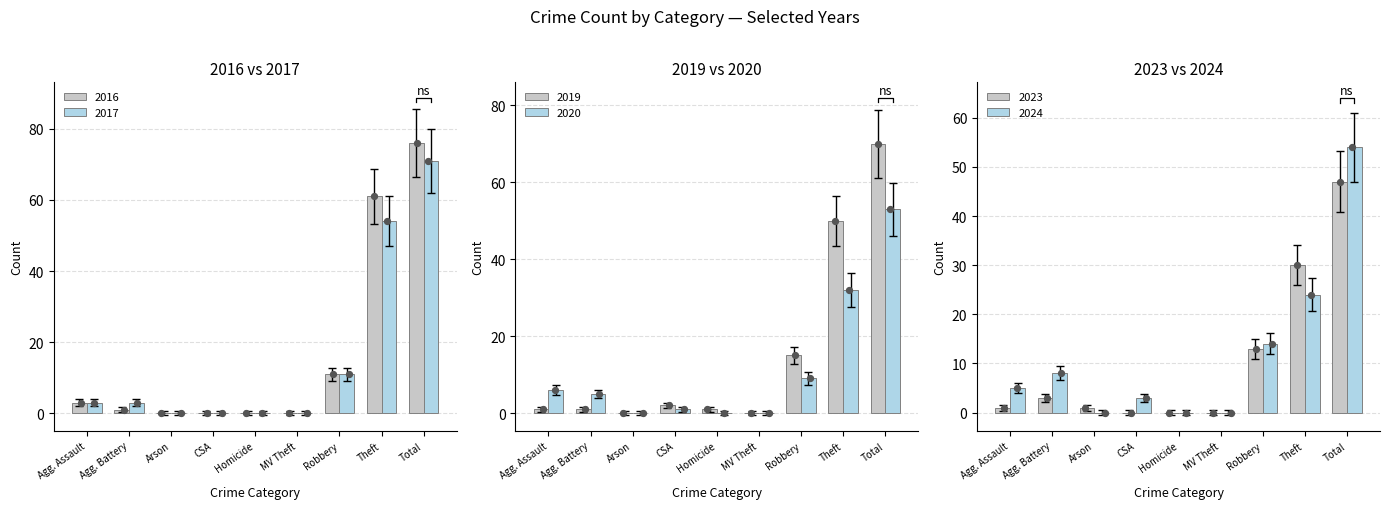

Which series has the widest spread of Y values?

2016